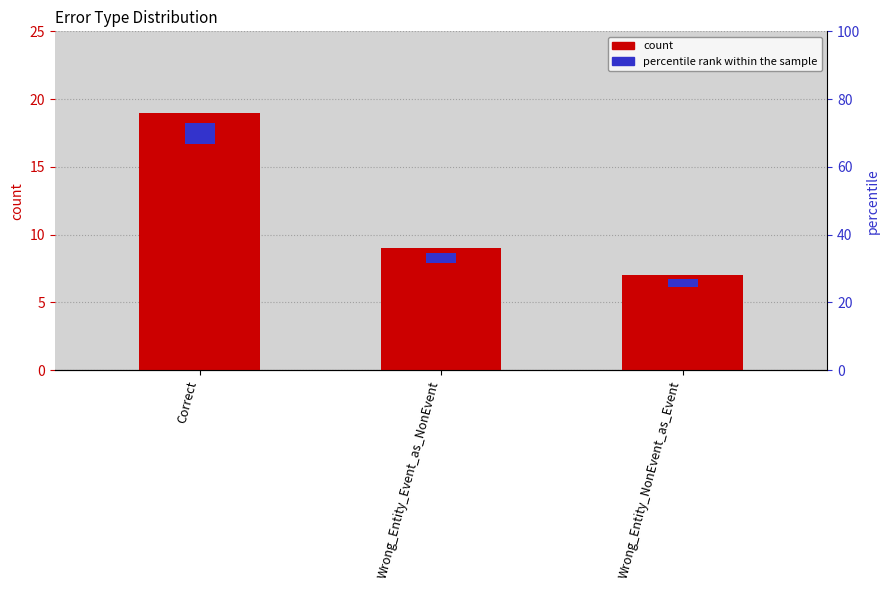

How many data points does each series have?

3